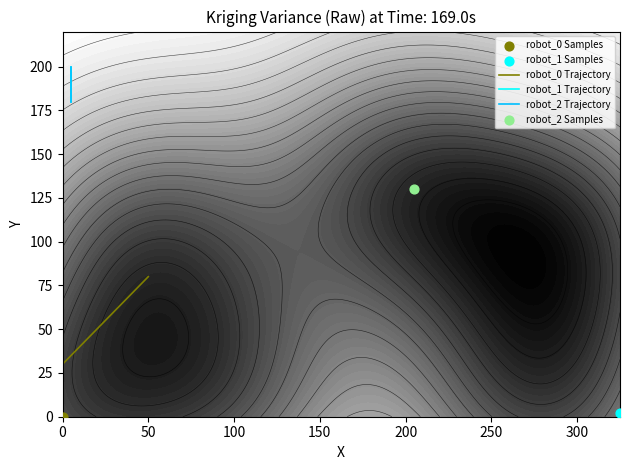

What is the difference between the robot_0 Trajectory values at 0 and 50?

50